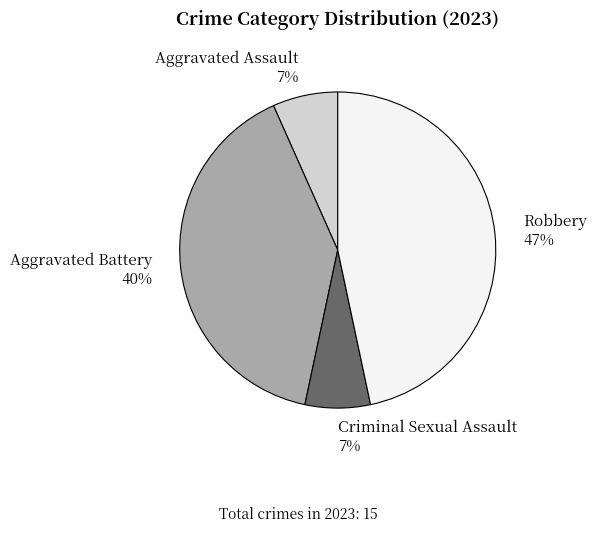

To the nearest percent, what portion does Criminal Sexual Assault represent?

7%